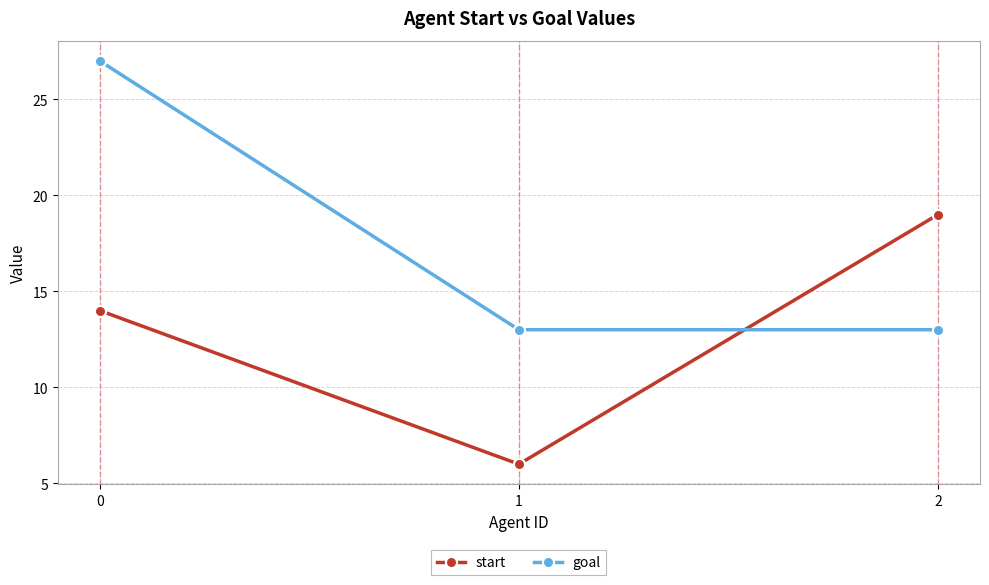

What are all the series names shown in the legend?

start, goal